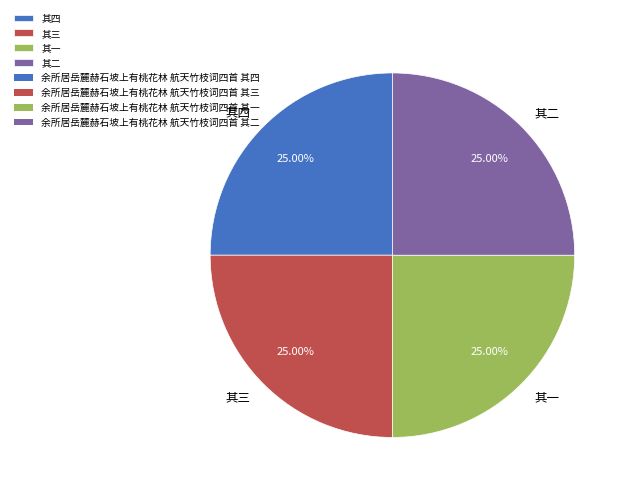

What is the ratio of the value at 其四 to the value at 其二?

1.0